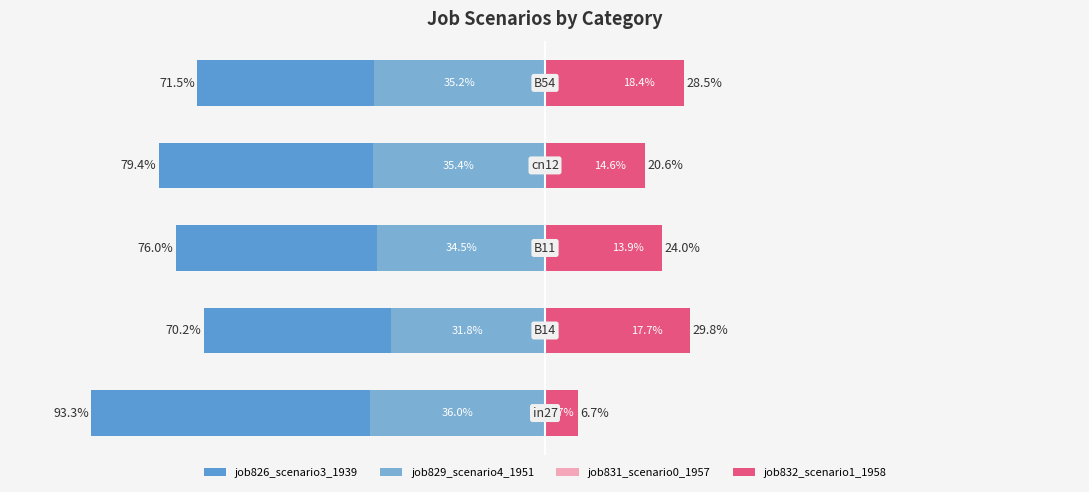

At how many categories does at least one series exceed -48?

5